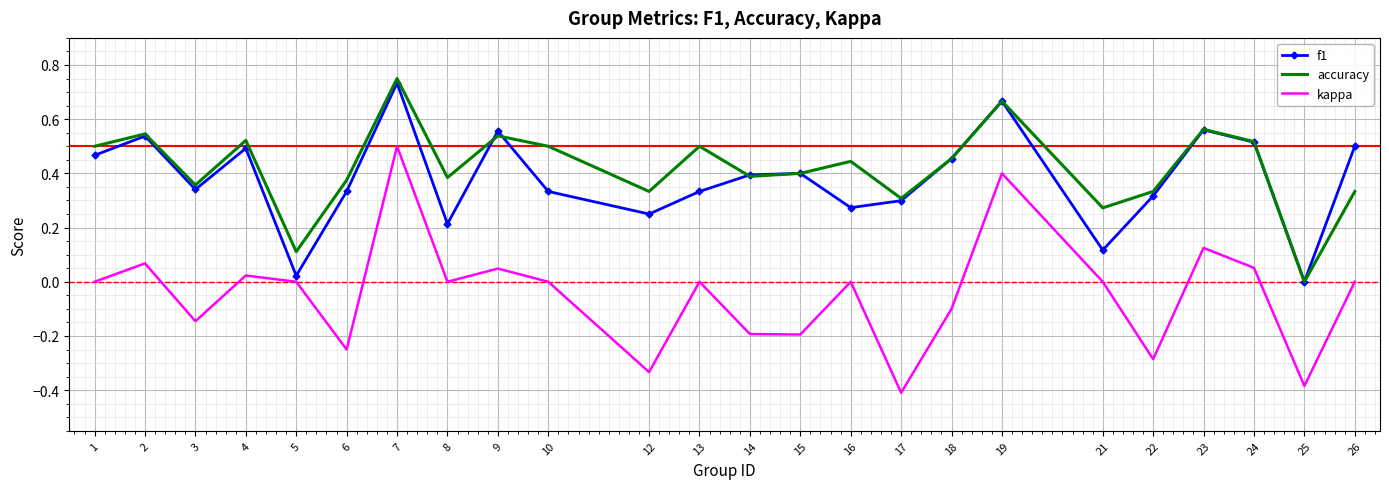

What is the sum of all kappa values?

-1.1